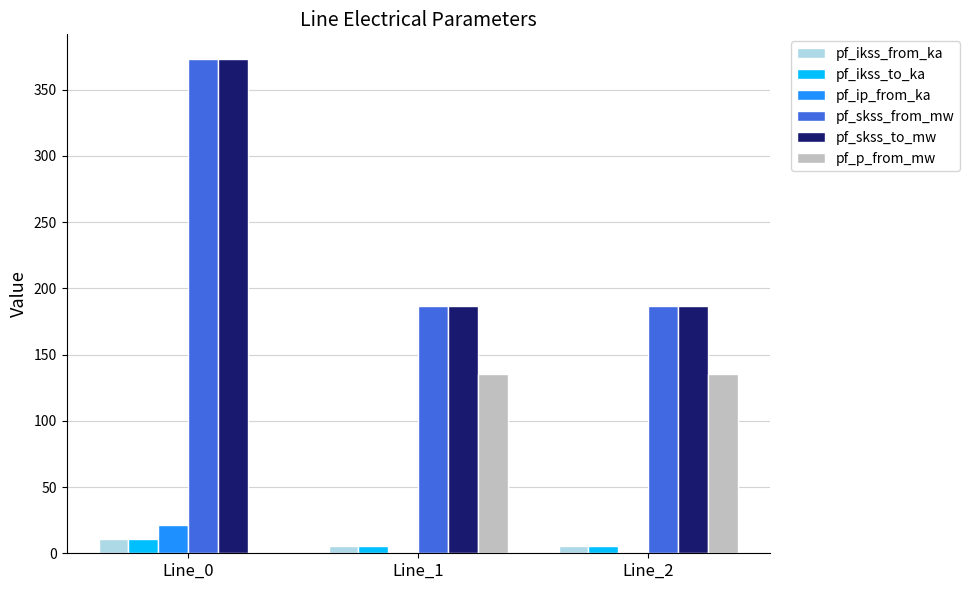

Does the chart contain stacked bars?

No